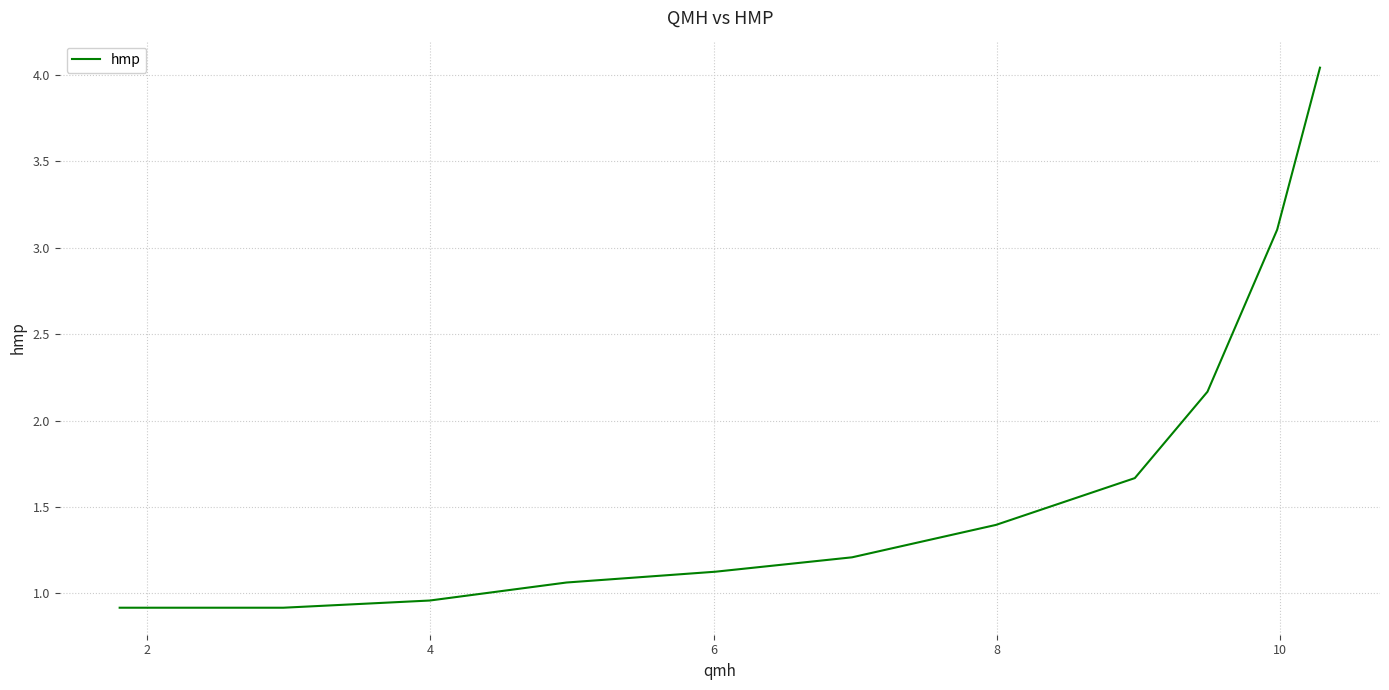

What is the difference between the maximum and minimum values?

3.1